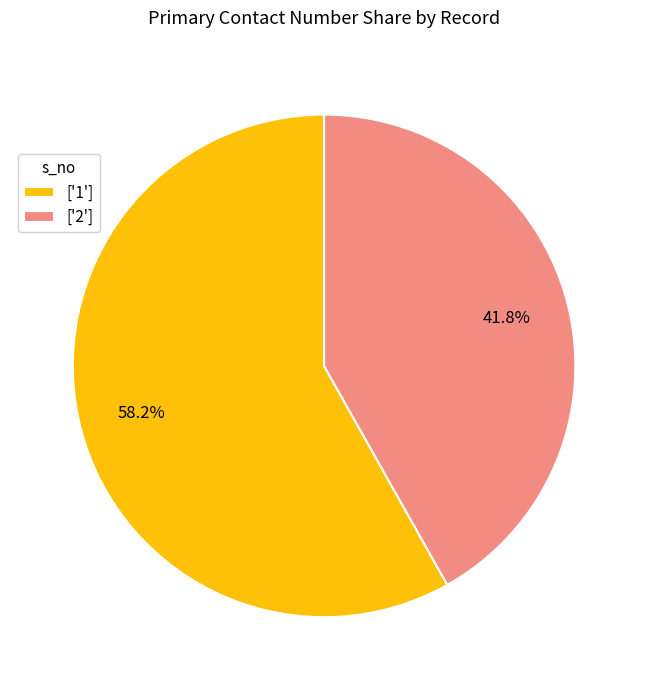

To the nearest percent, what is the average slice percentage?

50%